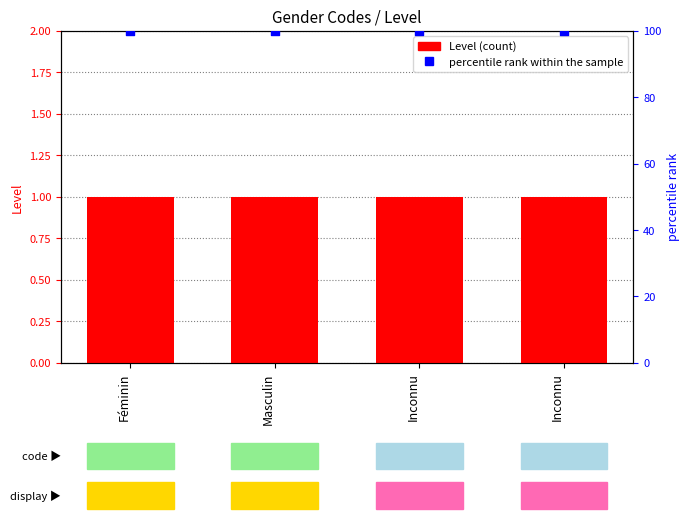

What are all the series names shown in the legend?

Level, percentile rank within the sample